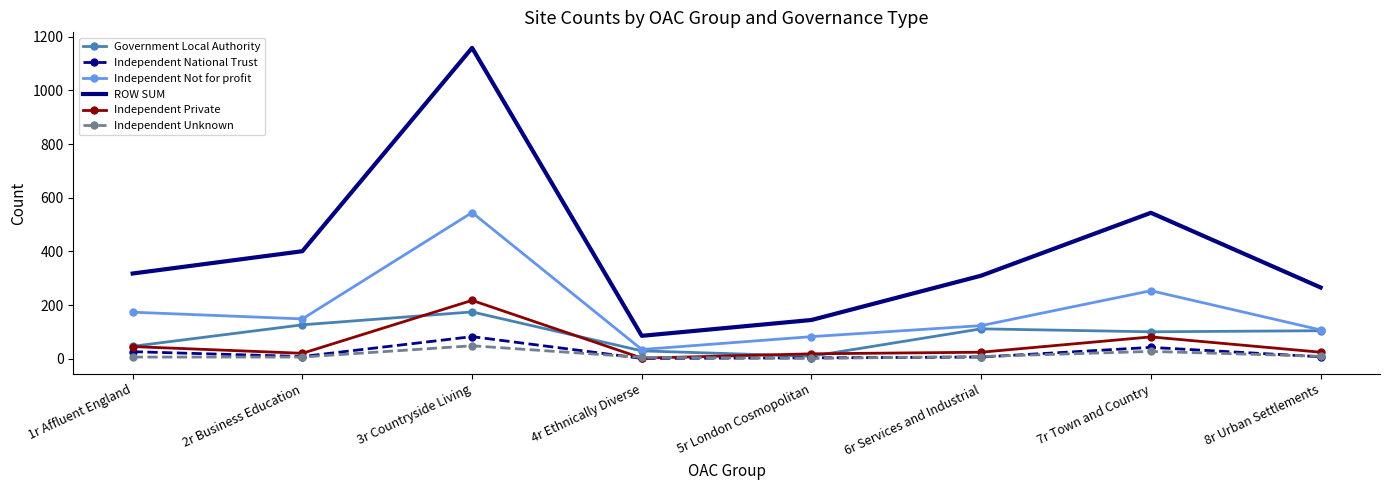

At which category is the sum across all series the highest?

3r Countryside Living